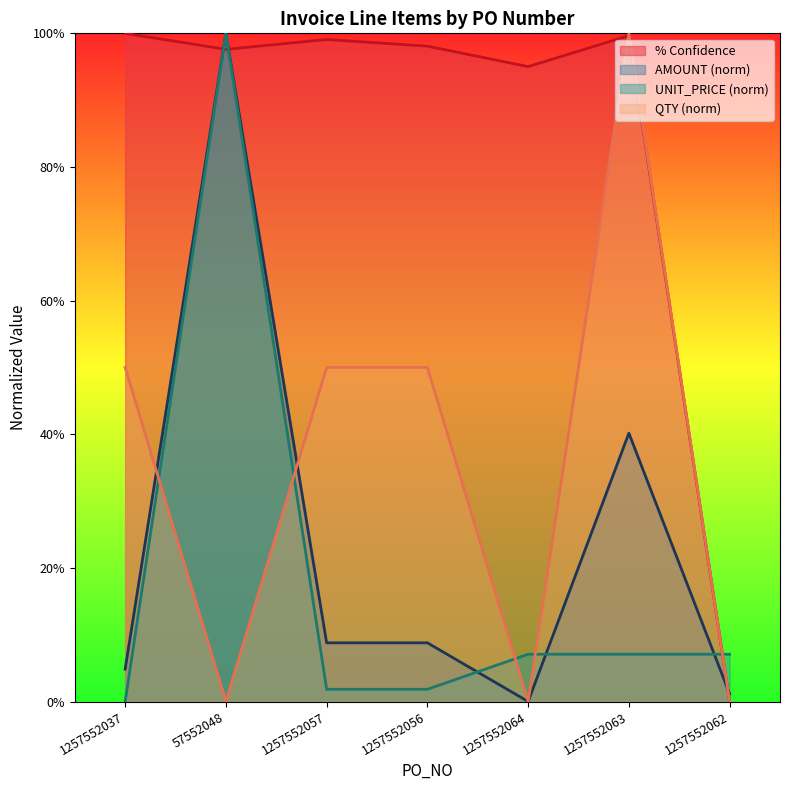

Which category has the highest value across all series?

1257552037